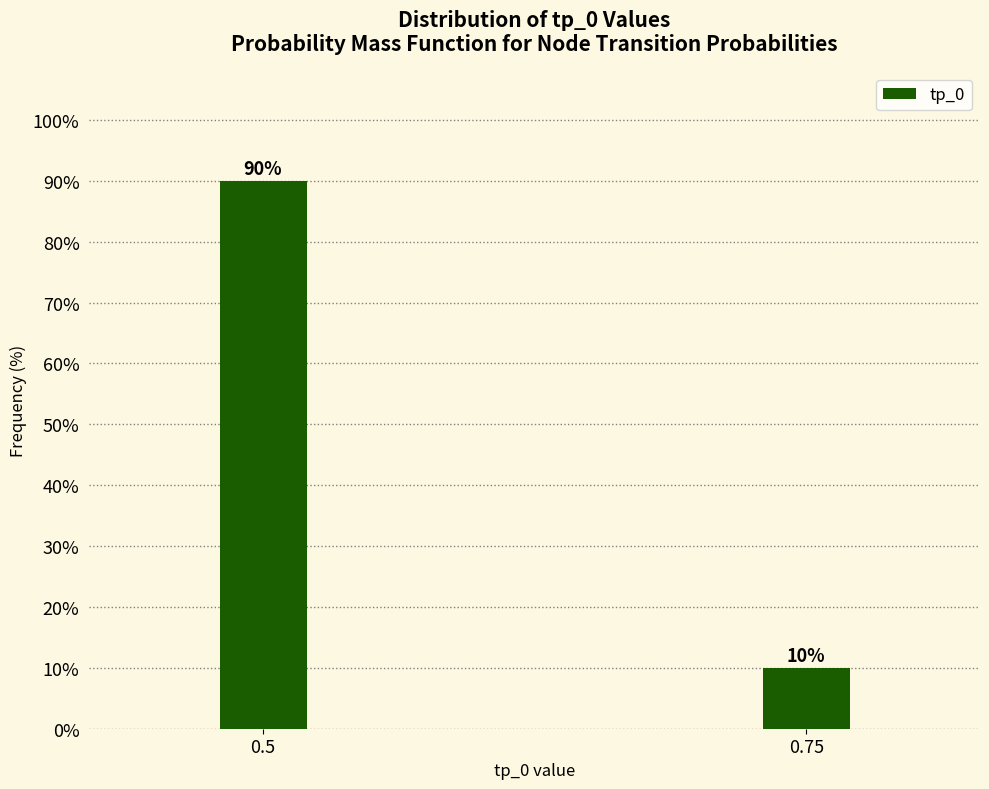

Reading left to right, extract all data points from this chart.

0.5=90	0.75=10